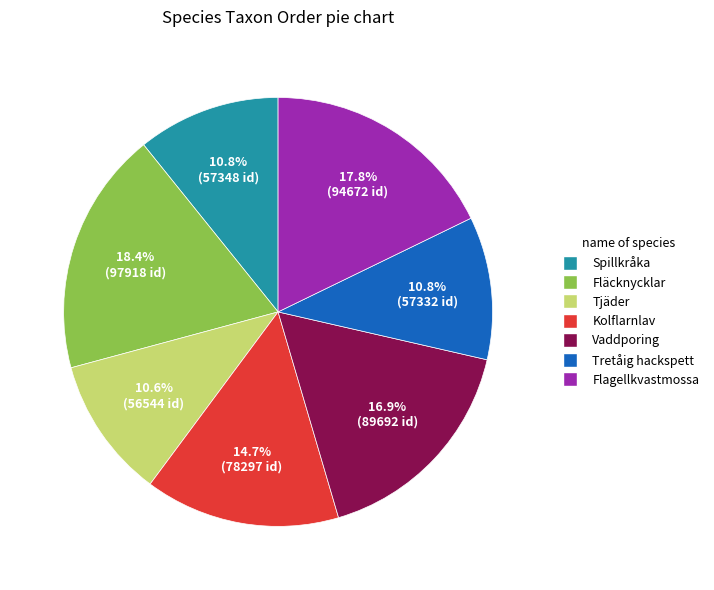

To the nearest percent, what is the difference between the Tjäder and Fläcknycklar slice percentages?

8%